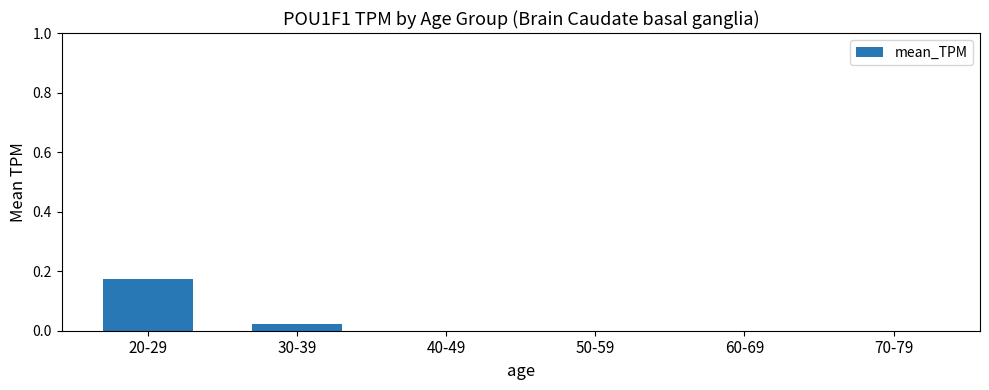

Which label corresponds to the largest value in the chart?

20-29